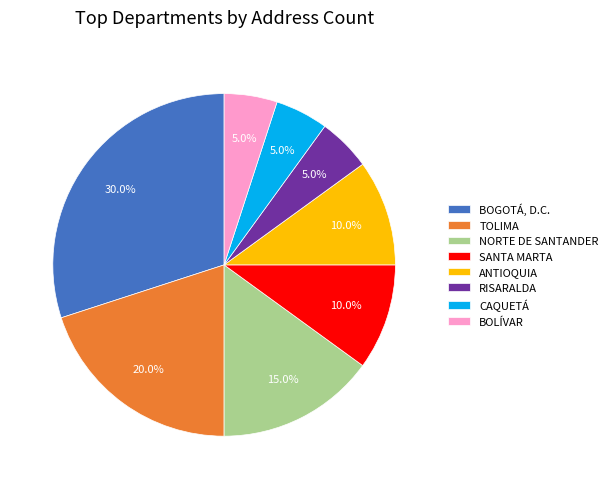

Is BOLÍVAR the majority of the pie?

No